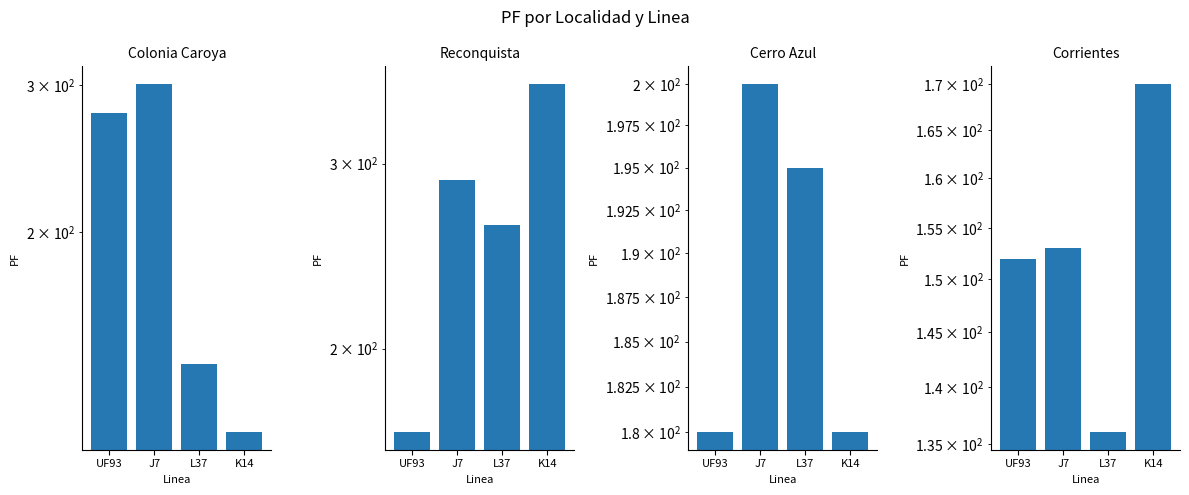

Reading left to right, list all the values displayed in this chart.

Colonia Caroya: UF93=278.0	J7=301.0	L37=139.0	K14=115.0
Reconquista: UF93=166.5	J7=289.2	L37=262.0	K14=357.4
Cerro Azul: UF93=180.0	J7=200.0	L37=195.0	K14=180.0
Corrientes: UF93=152.0	J7=153.0	L37=136.0	K14=170.0